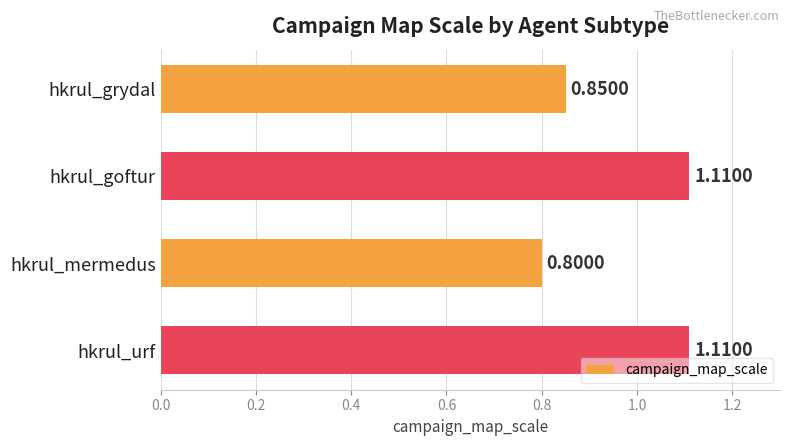

Which has a higher value, hkrul_mermedus or hkrul_grydal?

hkrul_grydal